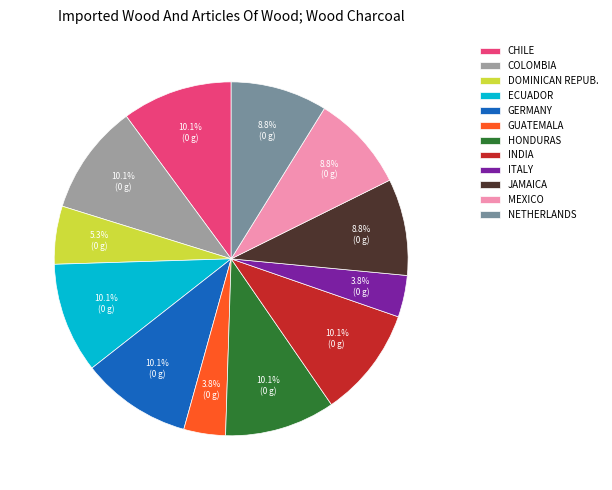

To the nearest percent, what is the difference between the largest and smallest slice percentages?

6%